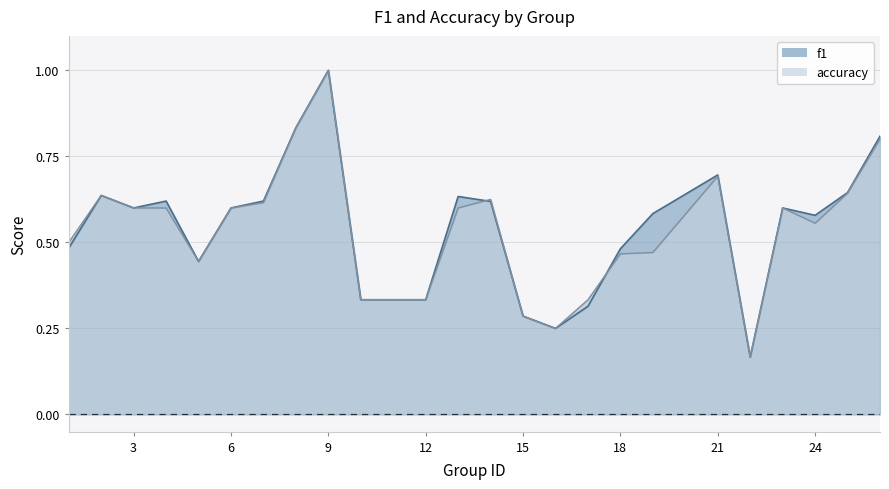

What is the average value of the f1 series?

0.5